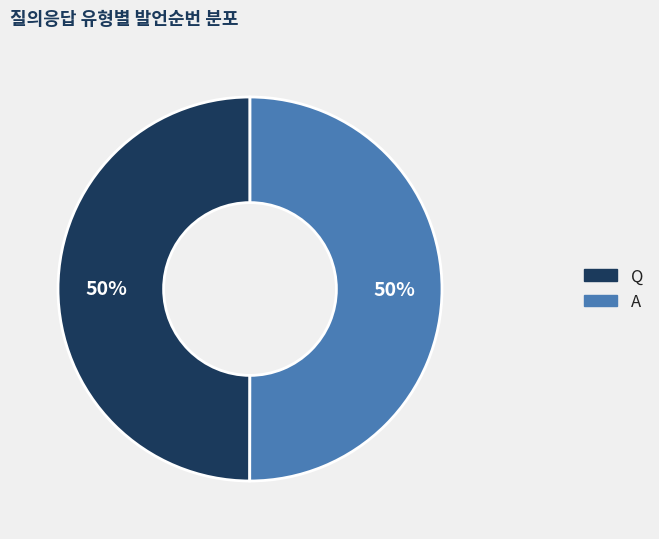

To the nearest percent, what is the combined percentage of A and Q?

100%